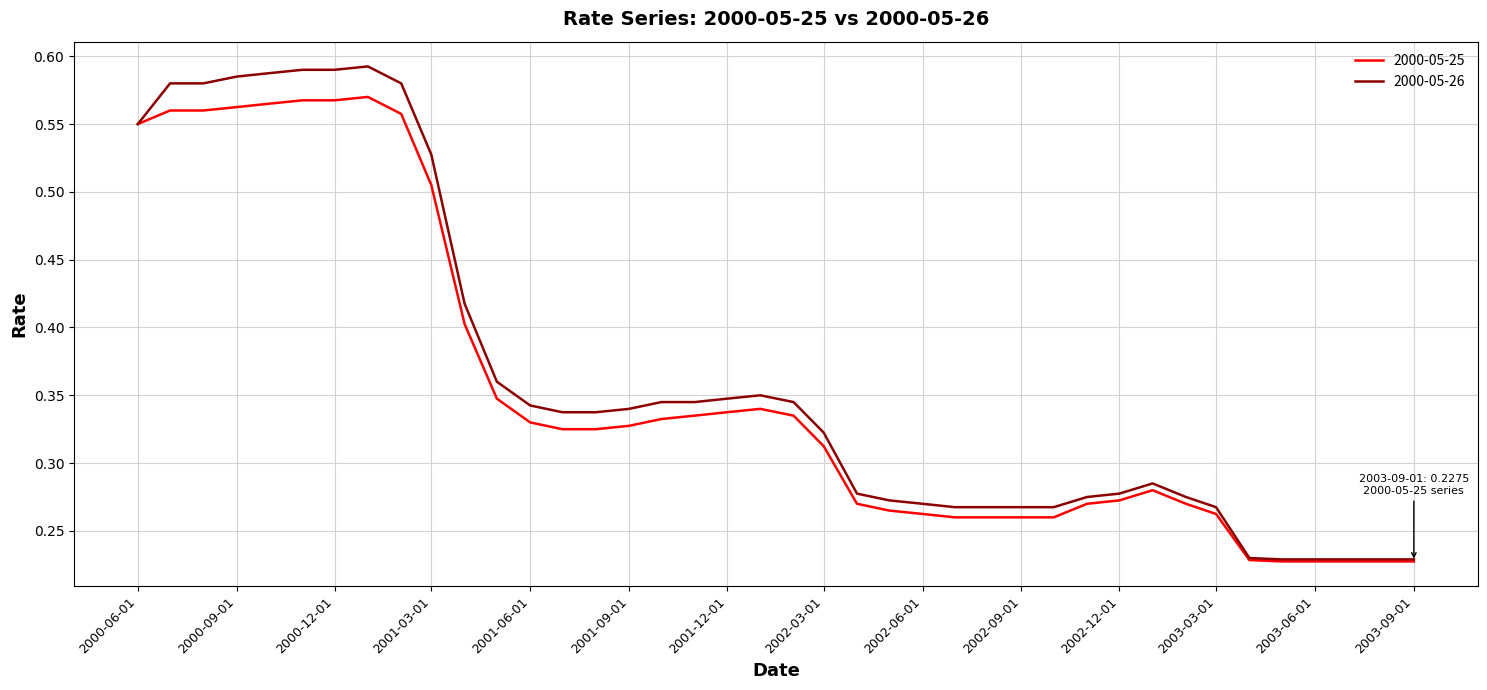

How many series are shown in this chart?

2